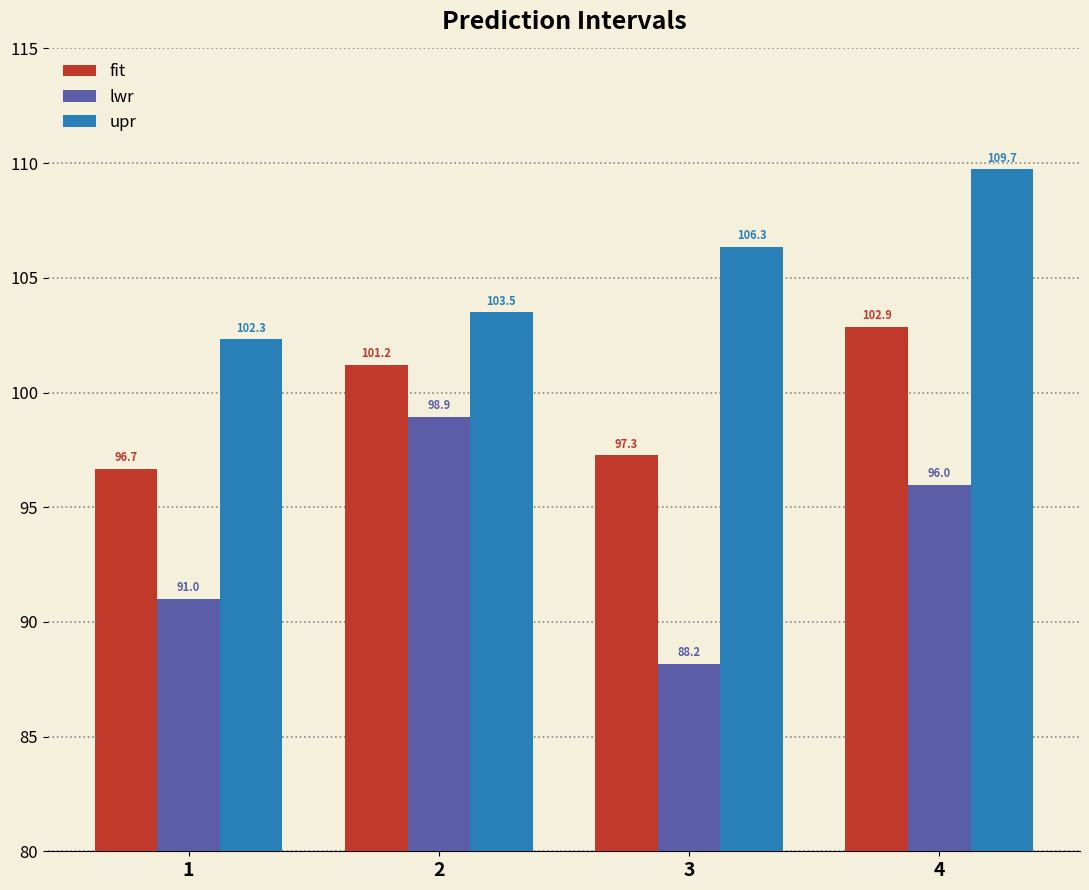

Reading left to right, what are all the values shown in this chart?

fit: 1=96.7	2=101.2	3=97.3	4=102.9
lwr: 1=91.0	2=98.9	3=88.2	4=96.0
upr: 1=102.3	2=103.5	3=106.3	4=109.7